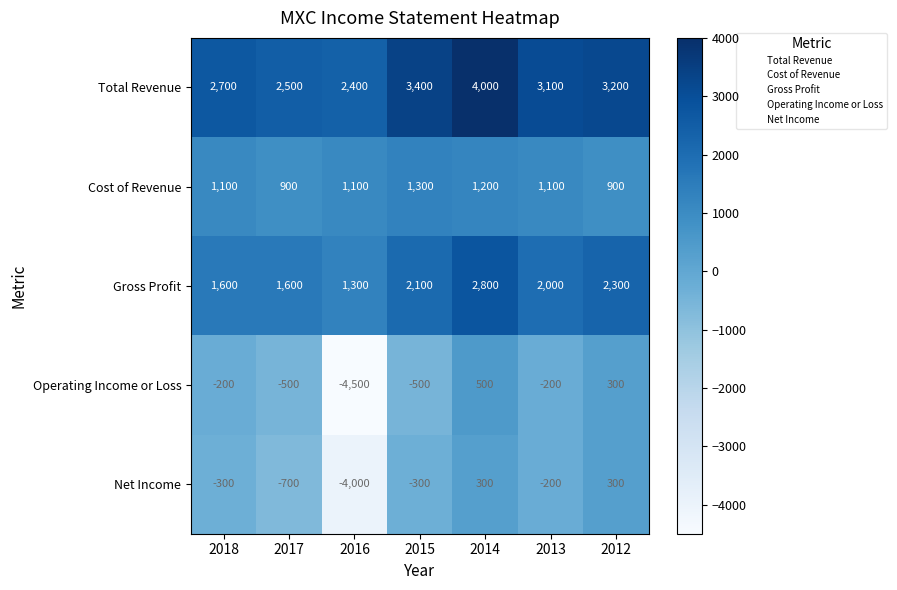

Which category has the highest value across all series?

2014